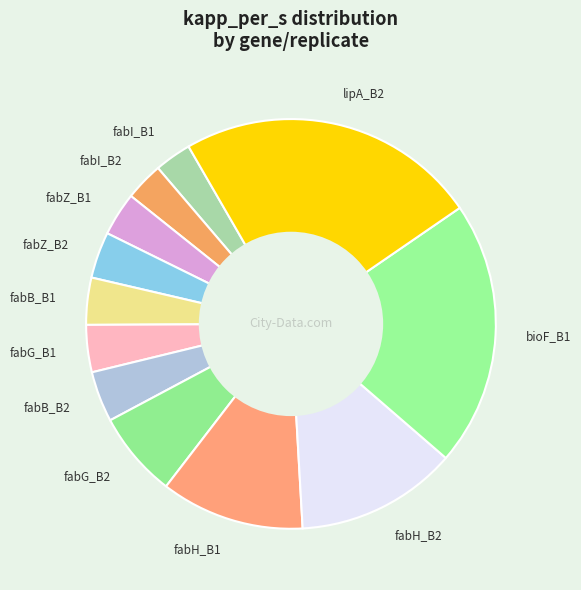

Is fabH_B2 the majority of the pie?

No